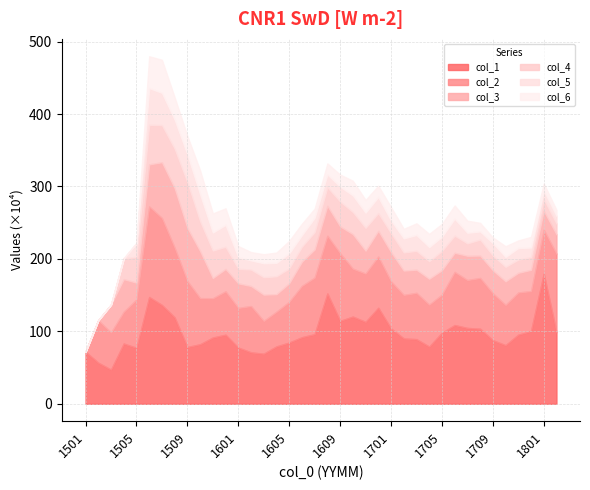

What is the value of the col_3 point at the 11th from the left?

279141